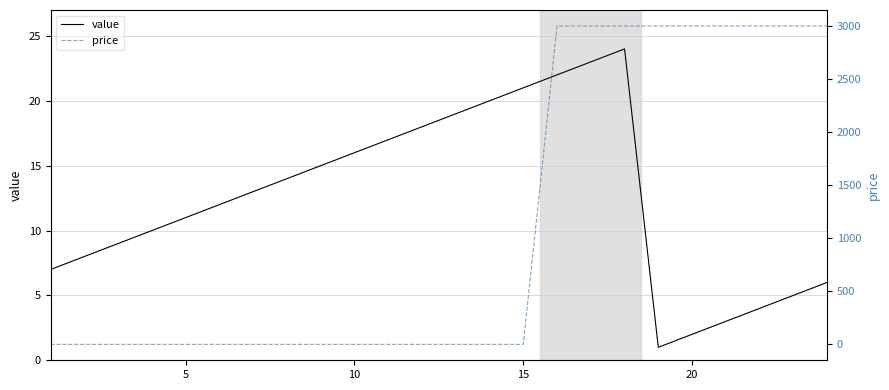

True or false: price and value cross at least once.

True